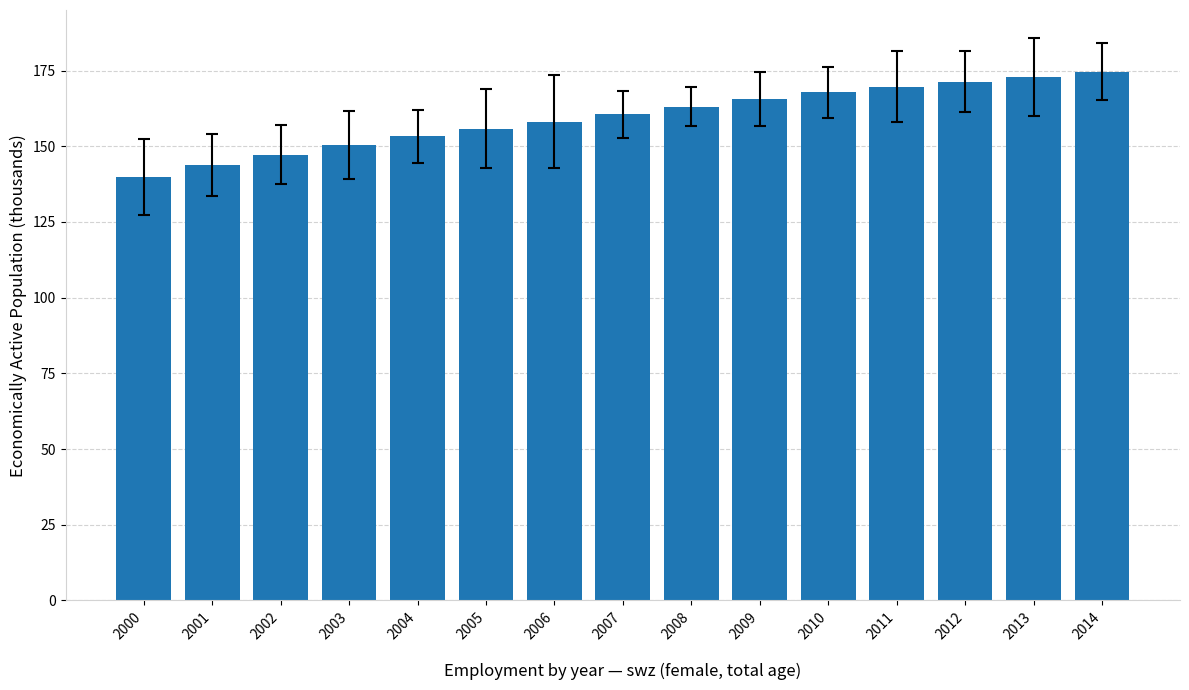

What is the average value?

159.6